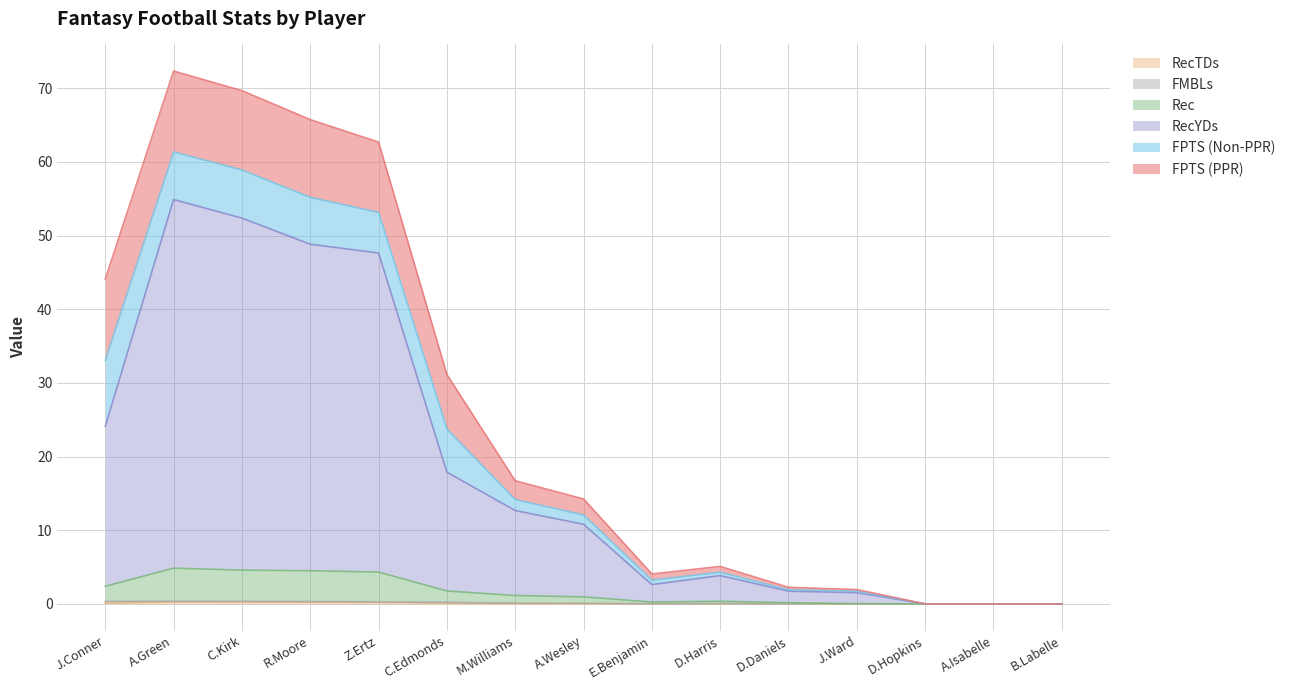

True or false: RecYDs has a value of -20.5 at B.Labelle.

False